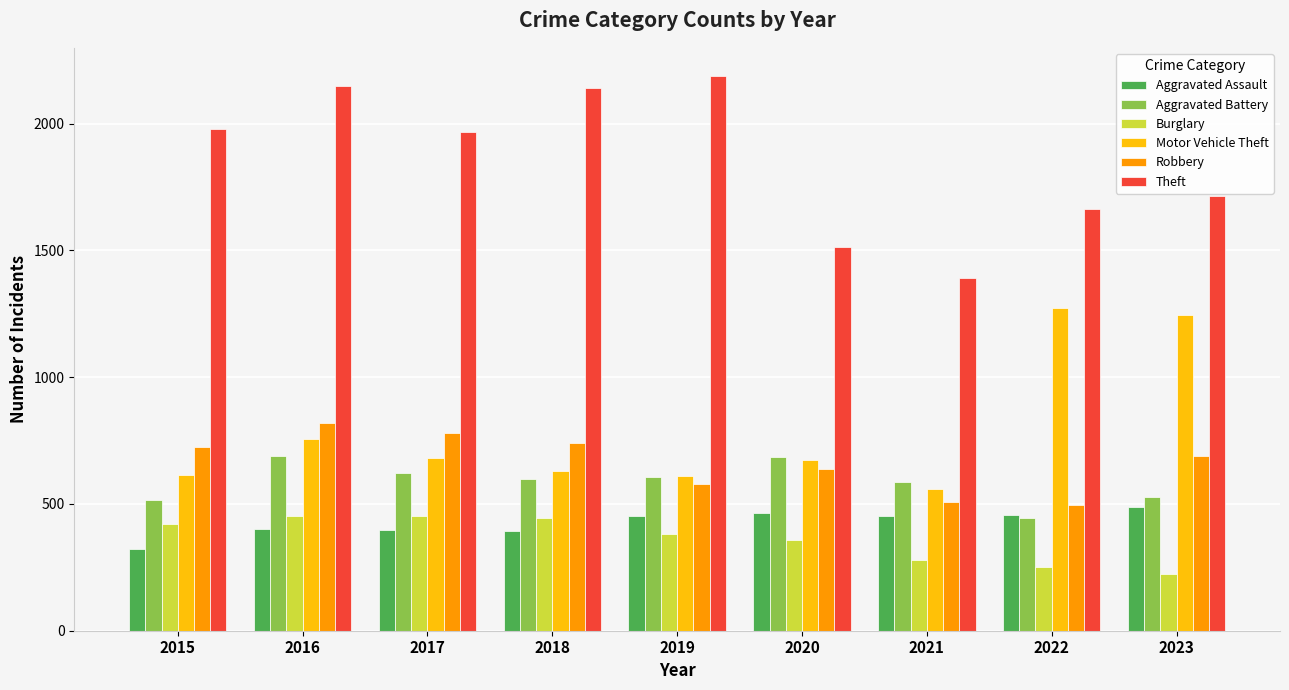

What is the smallest value displayed?

224